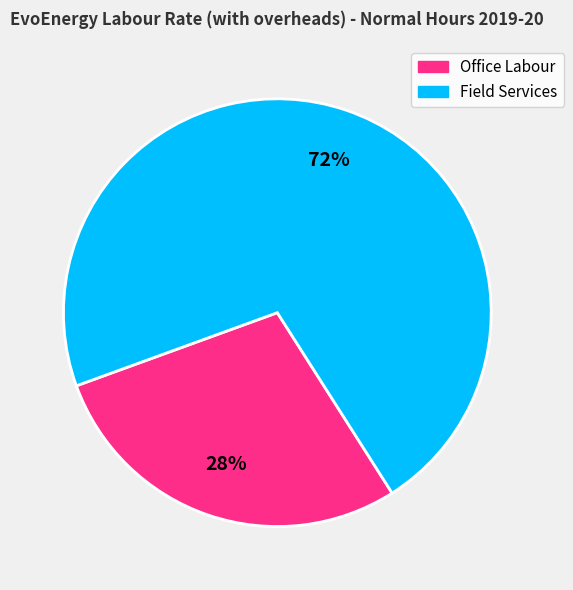

Is there a majority slice in this chart?

Yes